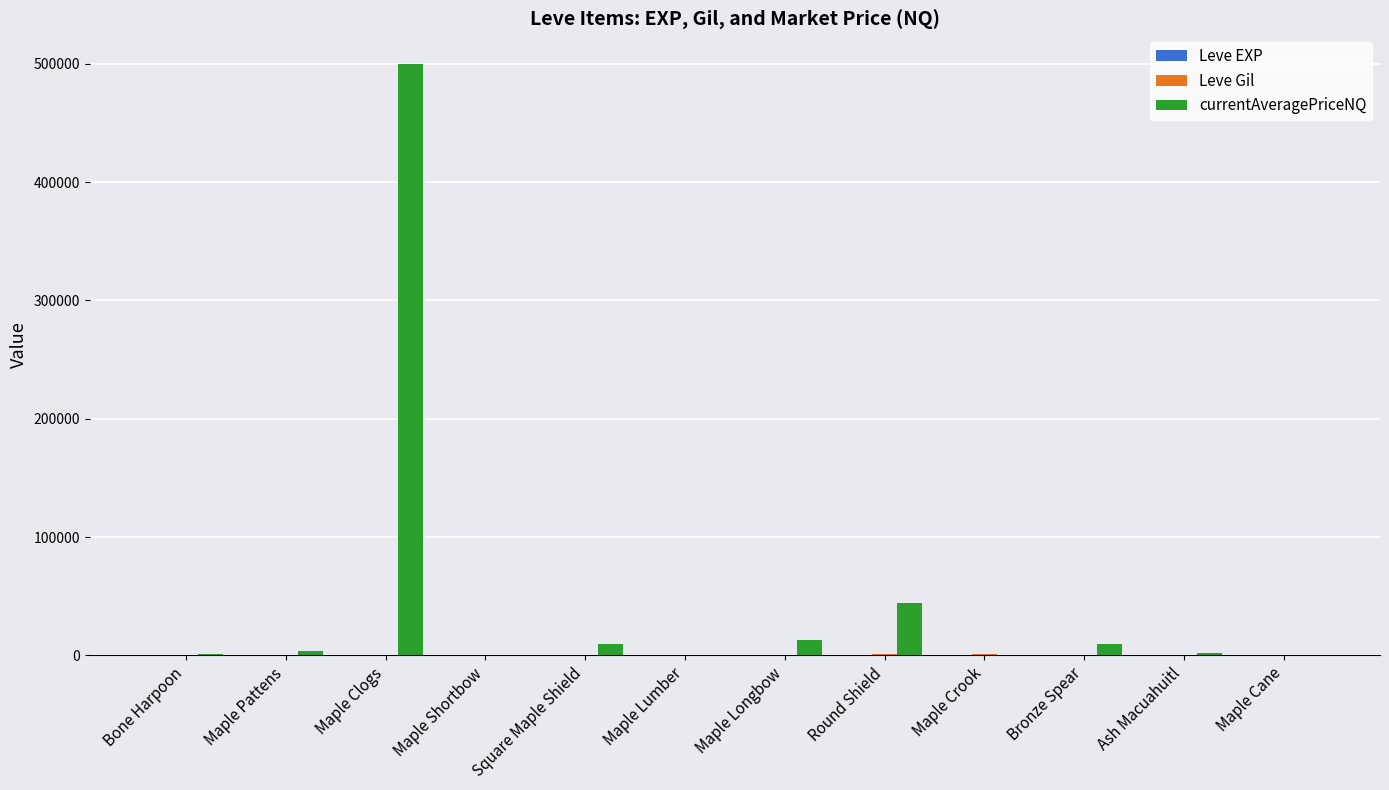

Which series has the largest total across all categories?

currentAveragePriceNQ